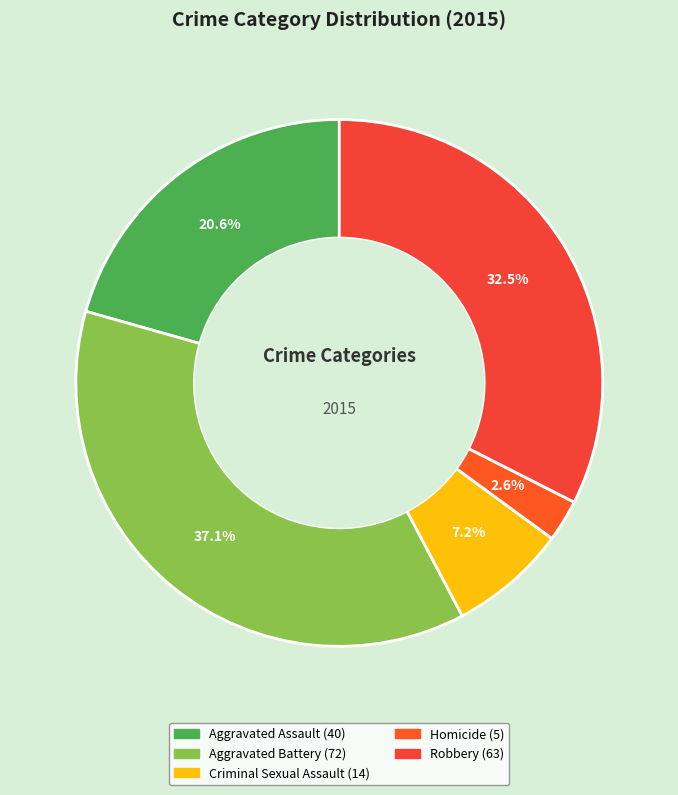

Combined, do Aggravated Assault and Aggravated Battery account for over 50%?

Yes